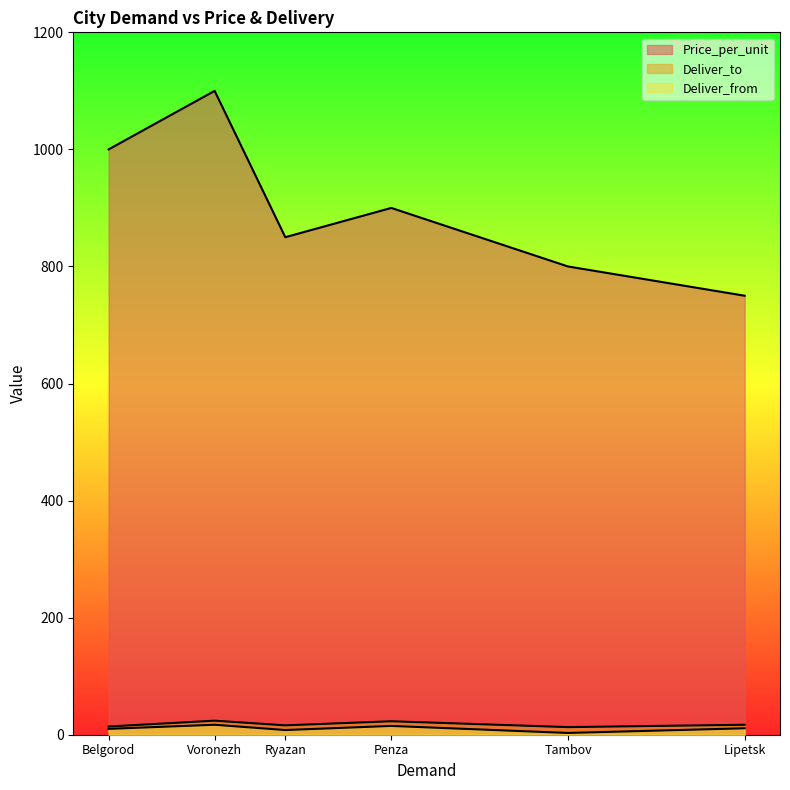

What is the difference between the maximum and second lowest values in the Deliver_from series?

9